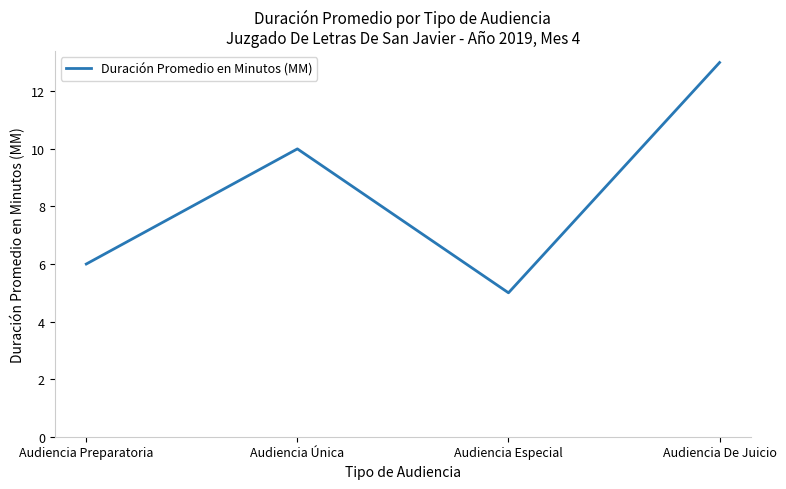

Count the values in the range 6 to 13.

3